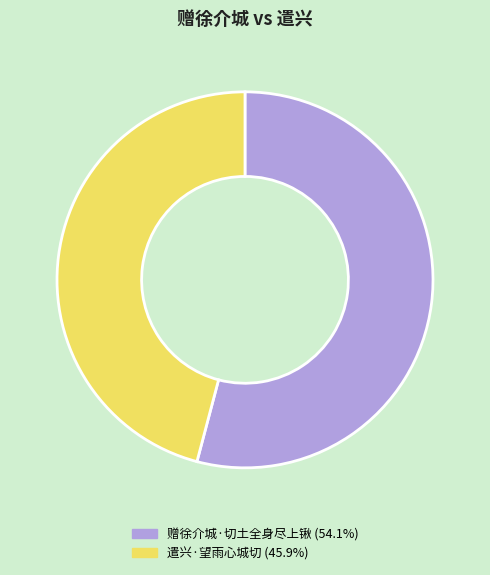

Is the sum of 赠徐介城·切土全身尽上锹 and 遣兴·望雨心城切 greater than half?

Yes